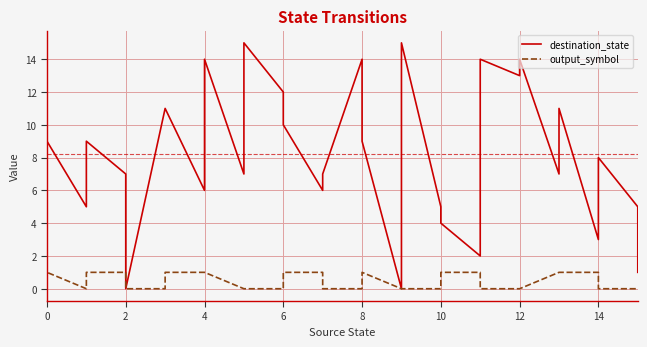

Which series changed the most between 10 and 14?

destination_state